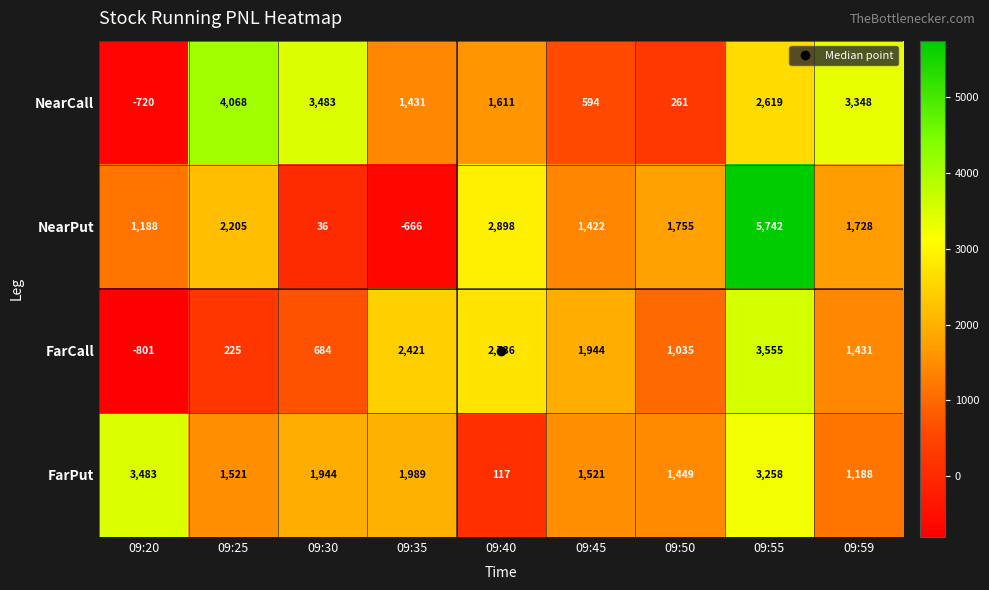

What is the spread (max minus min) of values at 09:59?

2160